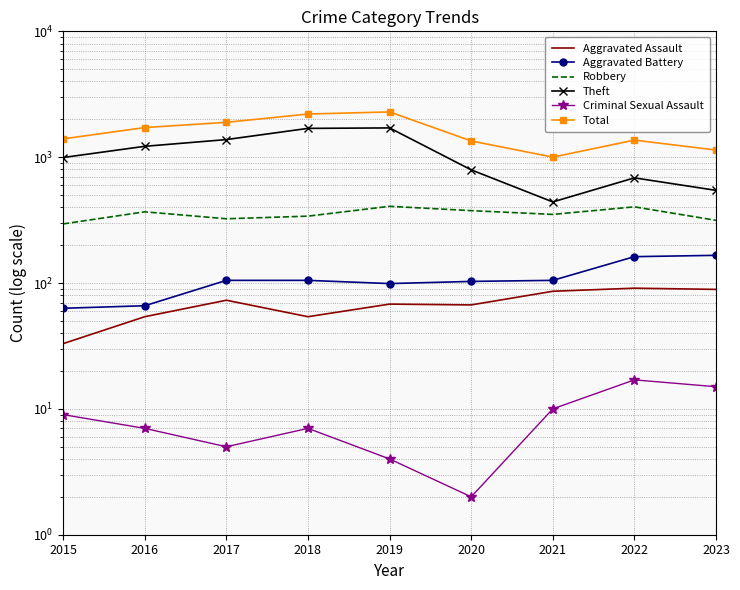

At 2022, list the series in order from largest to smallest.

Total, Theft, Robbery, Aggravated Battery, Aggravated Assault, Criminal Sexual Assault